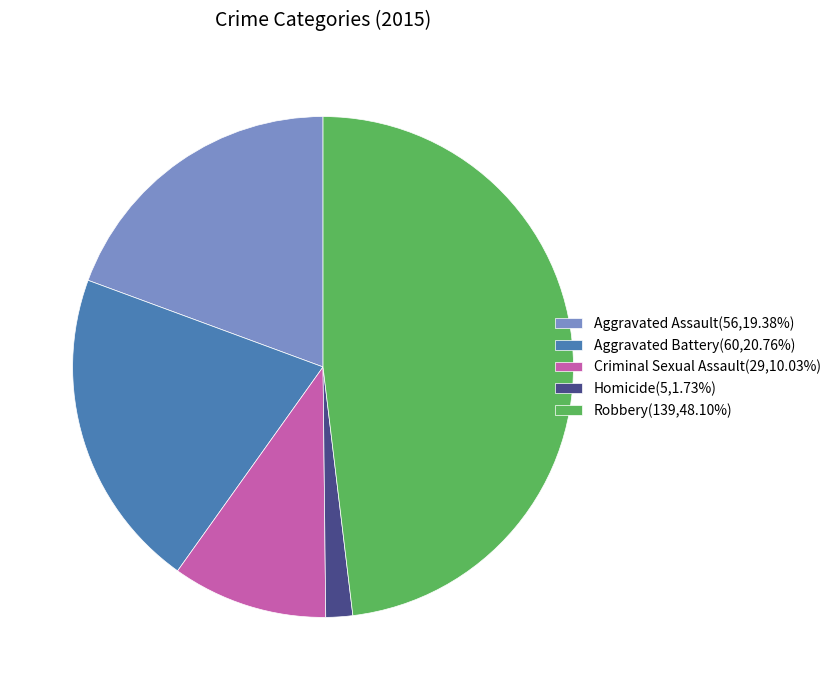

Do Criminal Sexual Assault(29,10.03%) and Robbery(139,48.10%) together represent more than half of the pie?

Yes